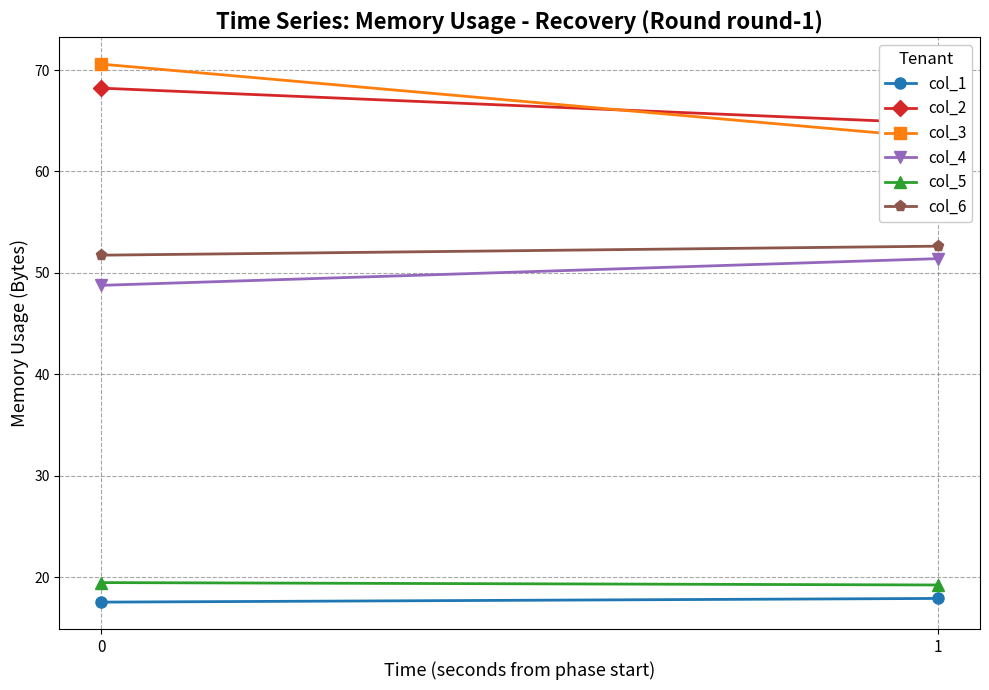

What is the difference between the col_5 values at 1 and 0?

0.2